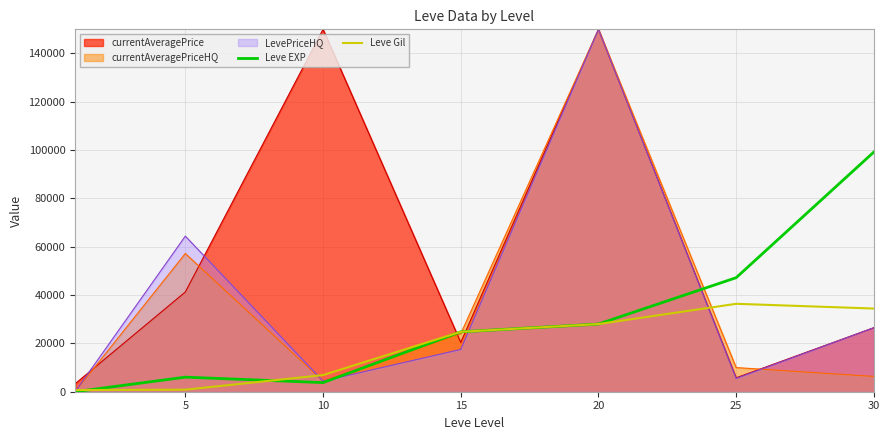

The Leve EXP series shows 8329 at 5. True or false?

False